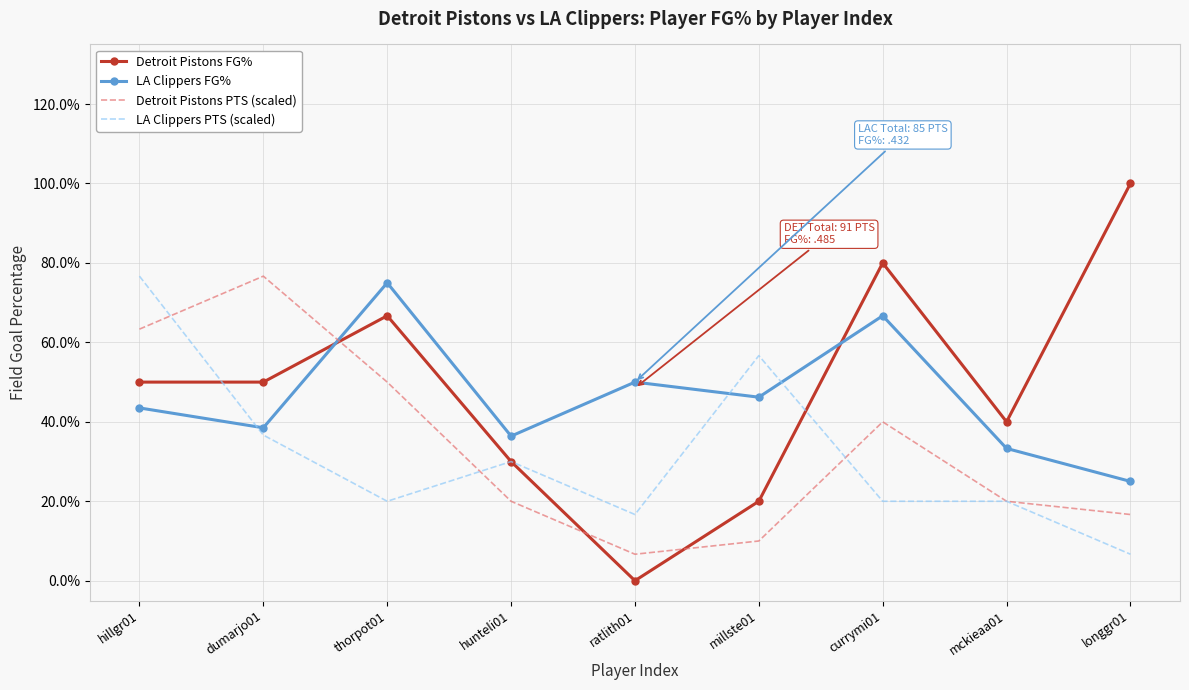

What are all the series names shown in the legend?

Detroit Pistons FG%, LA Clippers FG%, Detroit Pistons PTS (scaled), LA Clippers PTS (scaled)